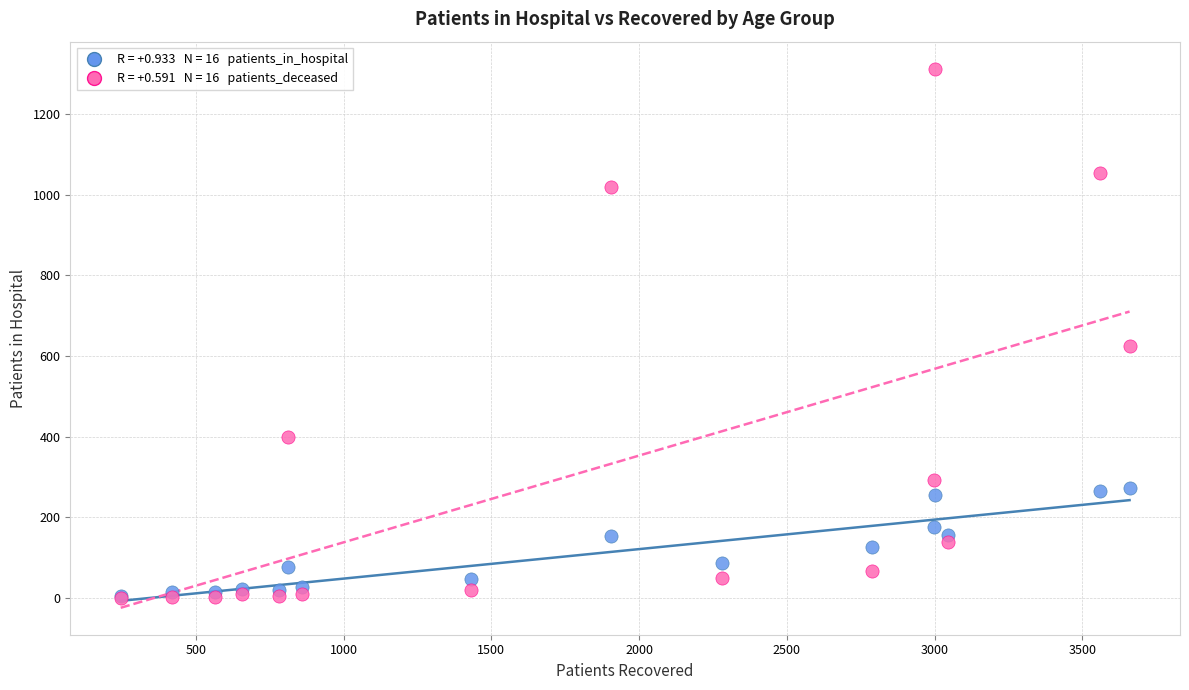

Across all series, what Y value is closest to 656?

625